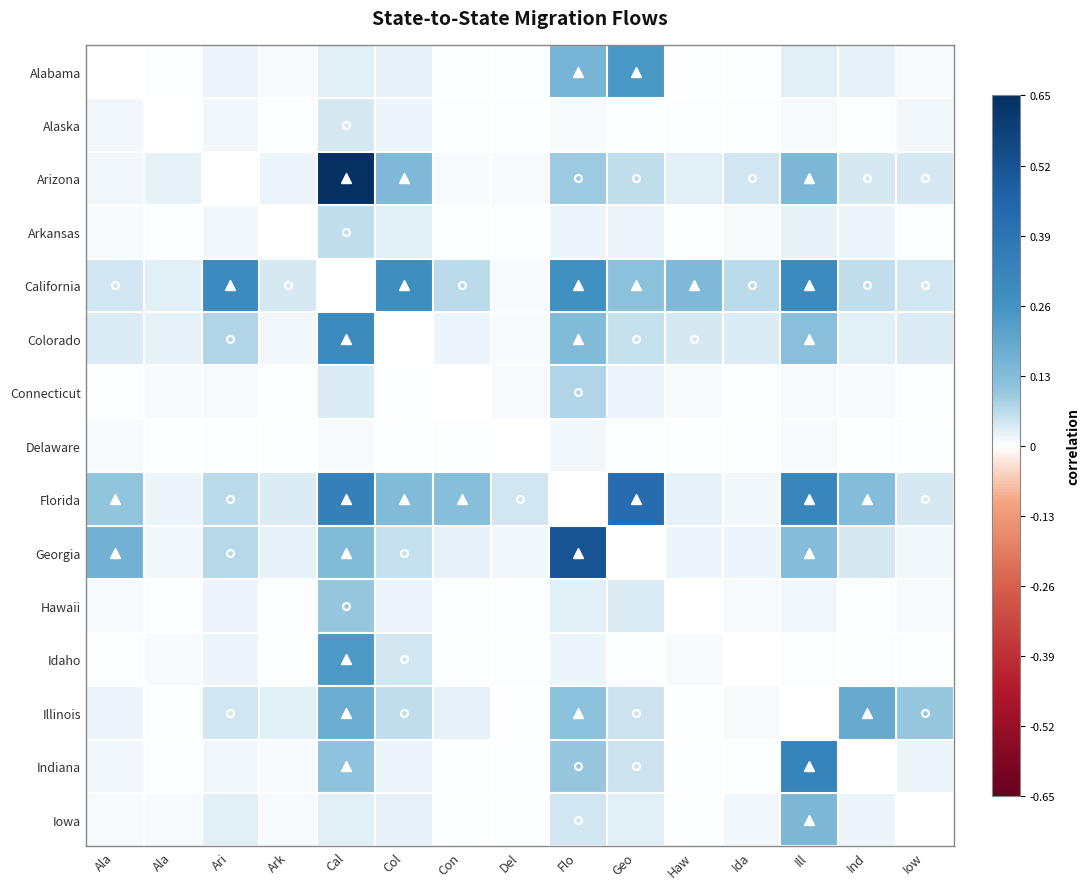

Which label corresponds to the largest value in the chart?

Cal